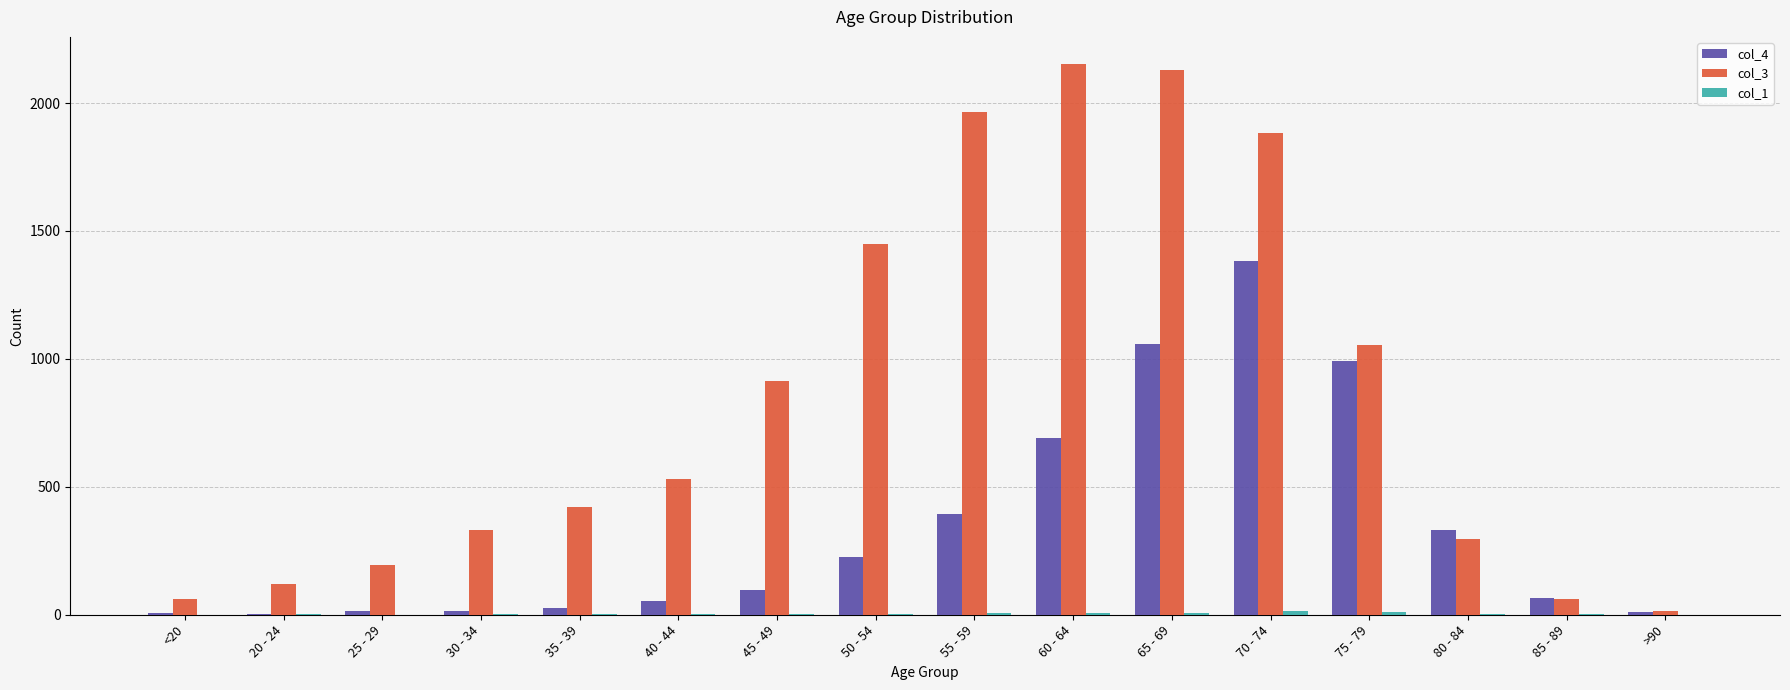

What is the maximum value shown in the chart?

2151